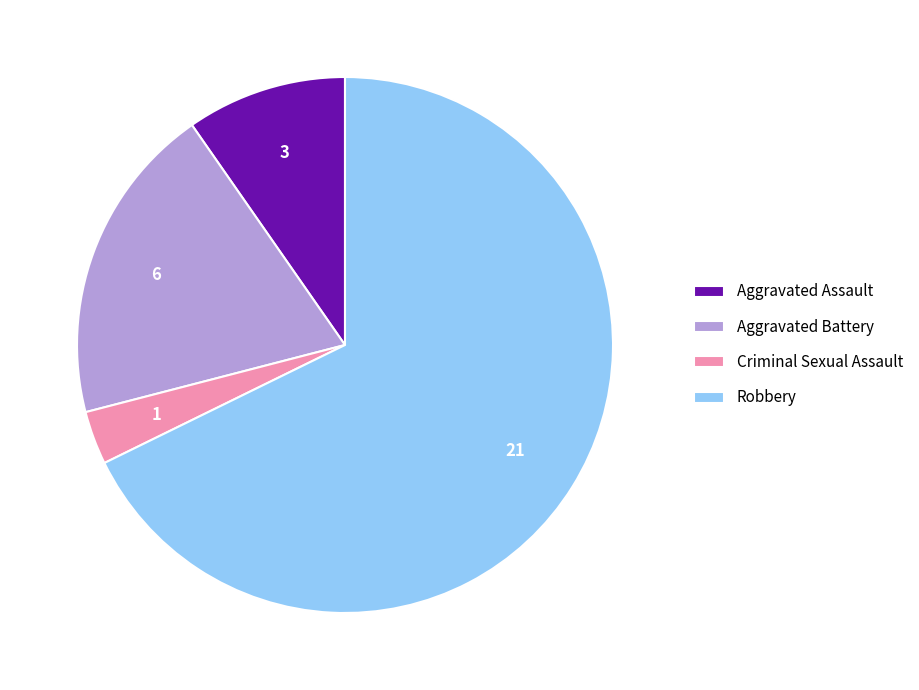

Between Robbery and Aggravated Battery, which is larger?

Robbery